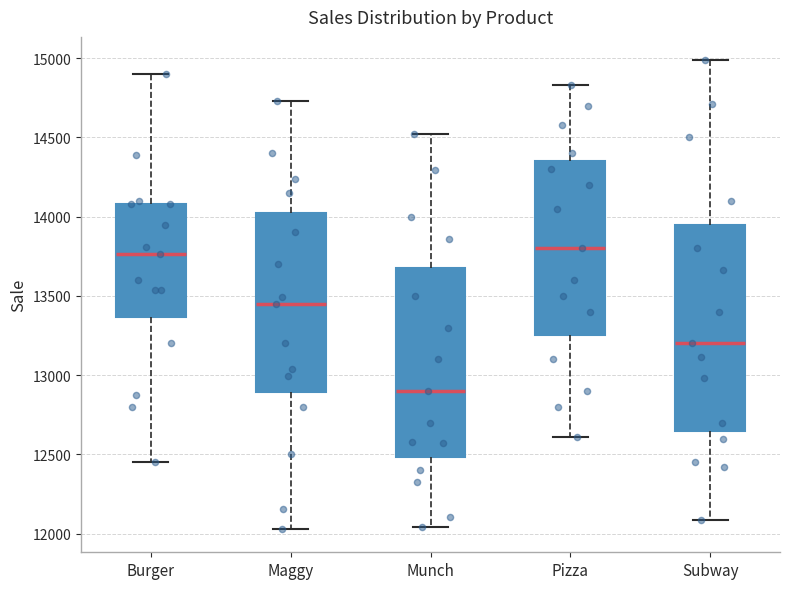

Reading left to right, read every box against the y-axis: the position of its median line, the range the box covers, and the ends of its whiskers. The values are not printed on the chart, so give them approximately, as read against the axis.

Burger: median 13750, box 13350 to 14100, whiskers 12450 to 14900
Maggy: median 13450, box 12900 to 14050, whiskers 12050 to 14750
Munch: median 12900, box 12500 to 13700, whiskers 12050 to 14500
Pizza: median 13800, box 13250 to 14350, whiskers 12600 to 14850
Subway: median 13200, box 12650 to 13950, whiskers 12100 to 15000